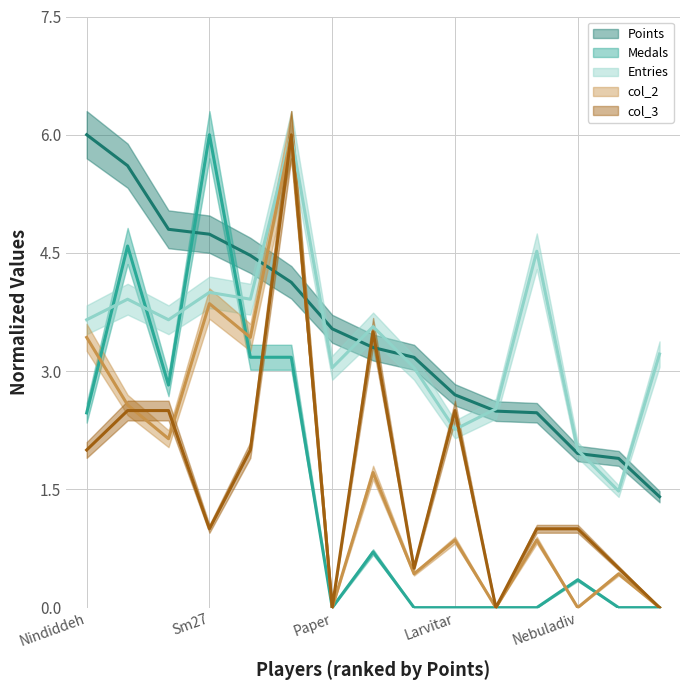

What is the sum of the col_3 values at Egg and Paper?

2.0